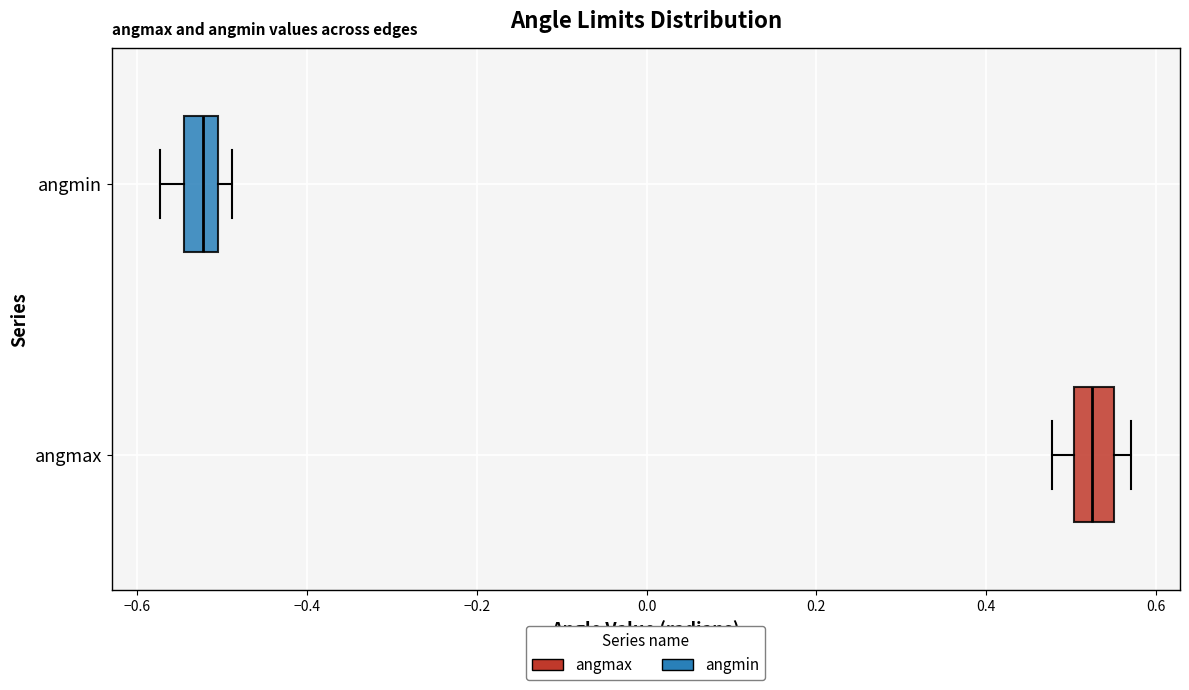

Reading bottom to top, transcribe this box plot: for each box, give where its median line is, the range the box spans, and where its two whiskers end, as read against the x-axis. The values are not printed on the chart, so give them approximately, as read against the axis.

angmax: median 0.52, box 0.50 to 0.56, whiskers 0.48 to 0.58
angmin: median -0.52, box -0.54 to -0.50, whiskers -0.58 to -0.48